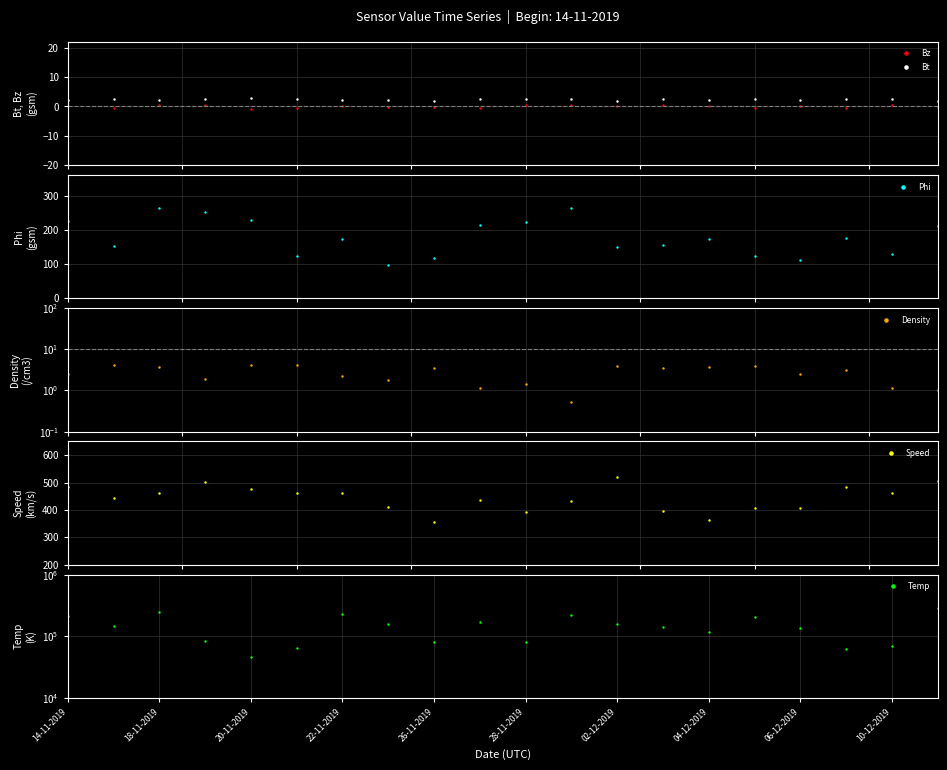

True or false: Phi and Speed cross at least once.

False